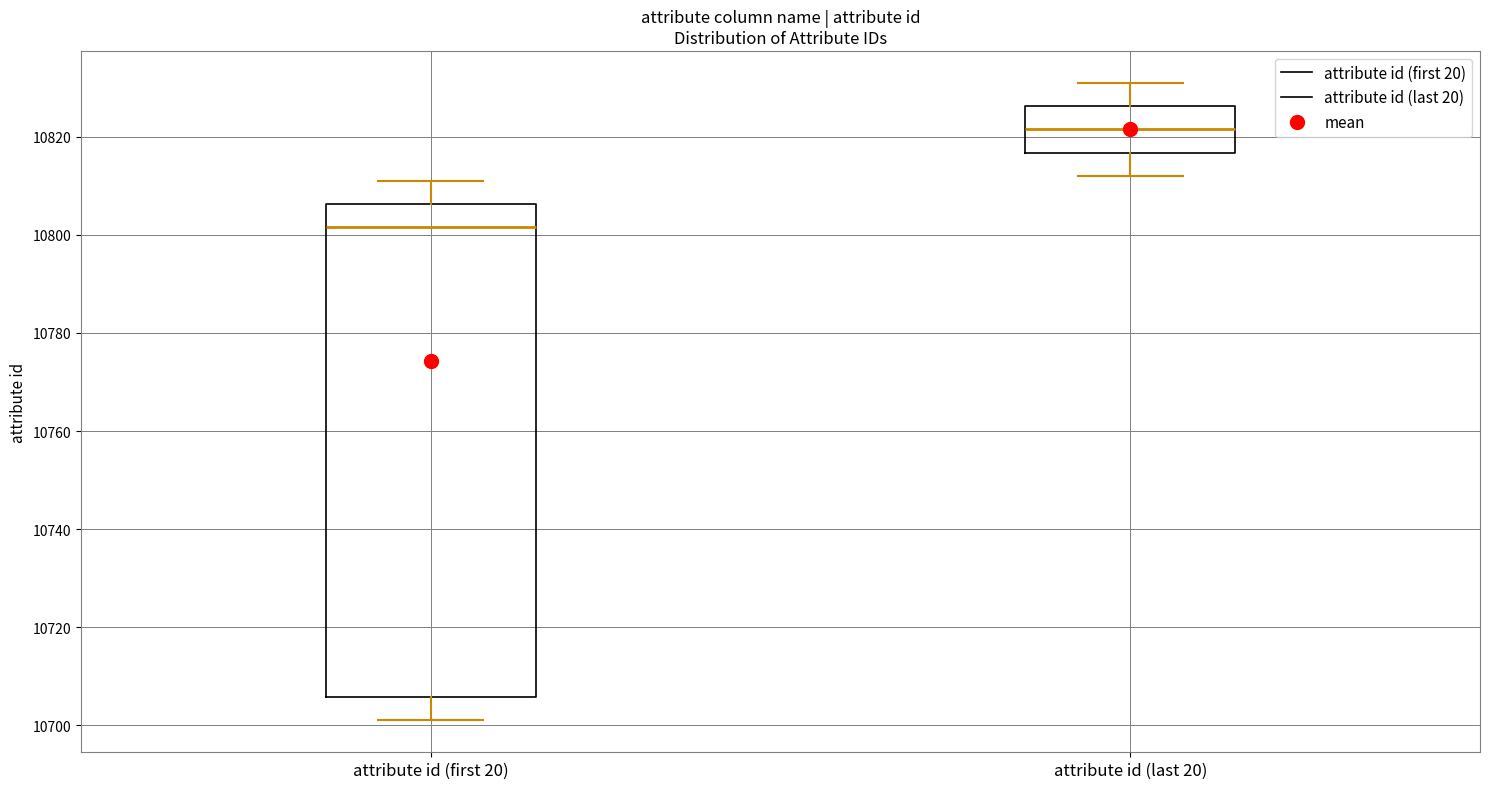

Which box is the tallest, from its lower edge to its upper edge?

attribute id (first 20)